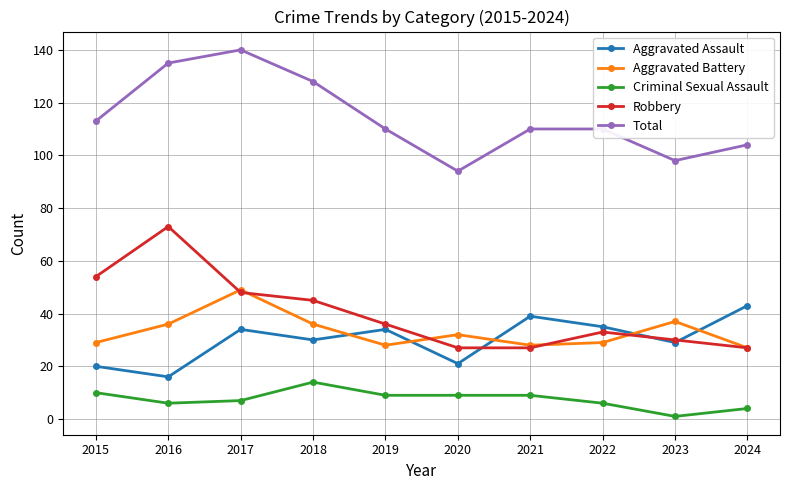

What is the average value of the Robbery series?

40